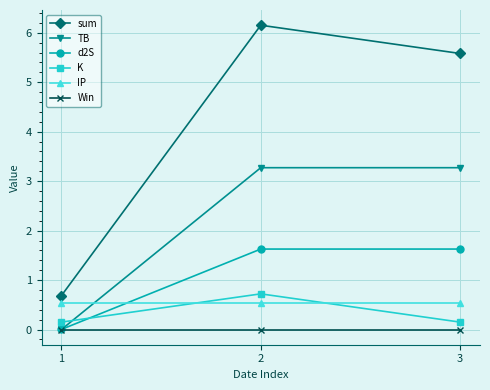

What is the highest value of the d2S series?

1.6